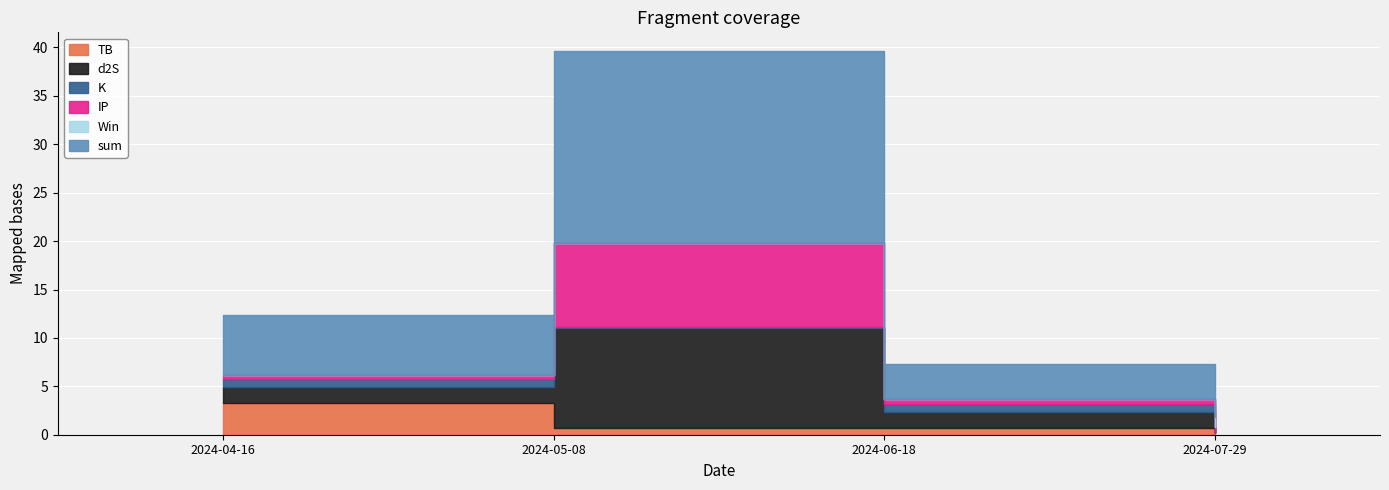

At which category does the chart reach its minimum across all series?

2024-04-16